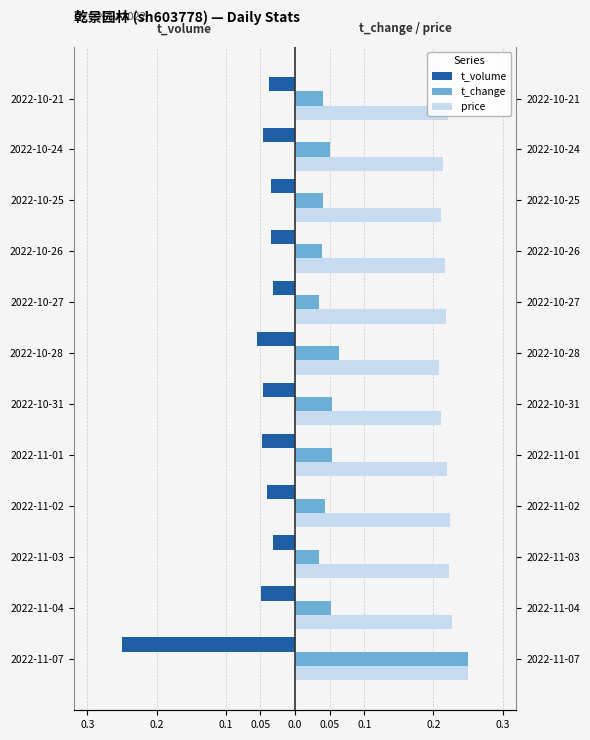

Rank the series at 2022-11-03 from highest to lowest value.

price, t_change, t_volume